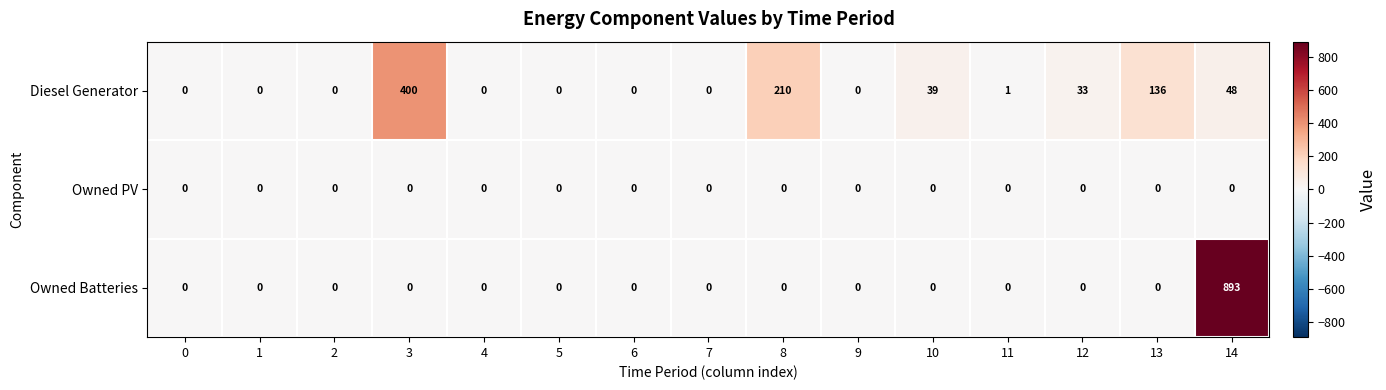

Which series changed the most between 2 and 13?

Diesel Generator